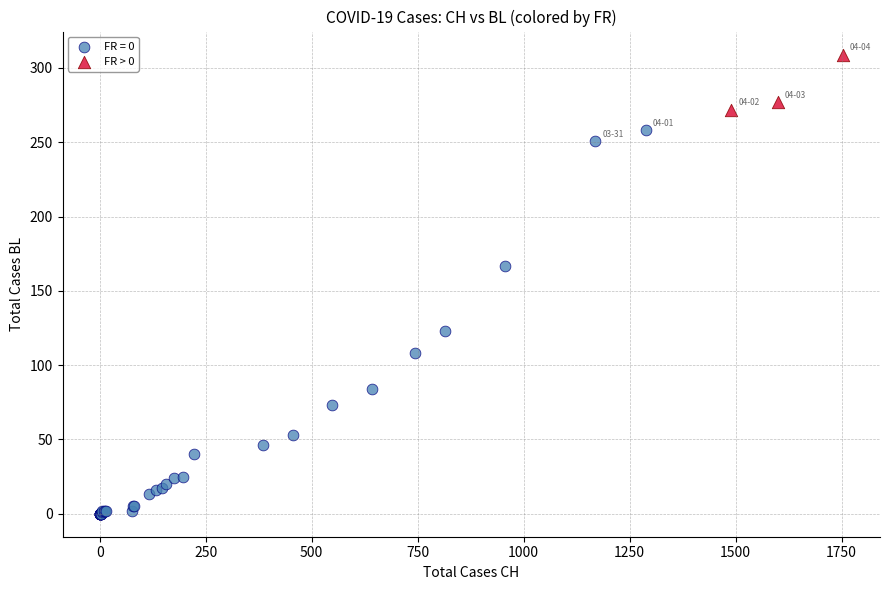

Which series contains the highest Y value?

FR > 0